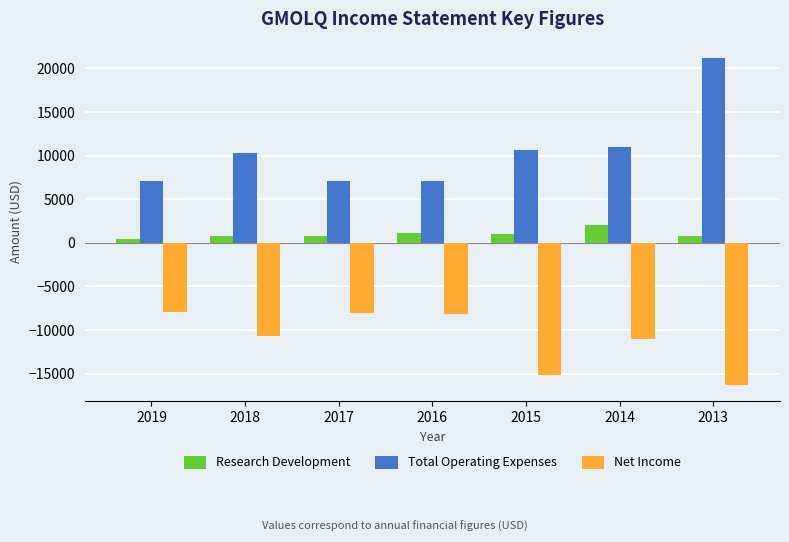

How many bars are there in each group?

3